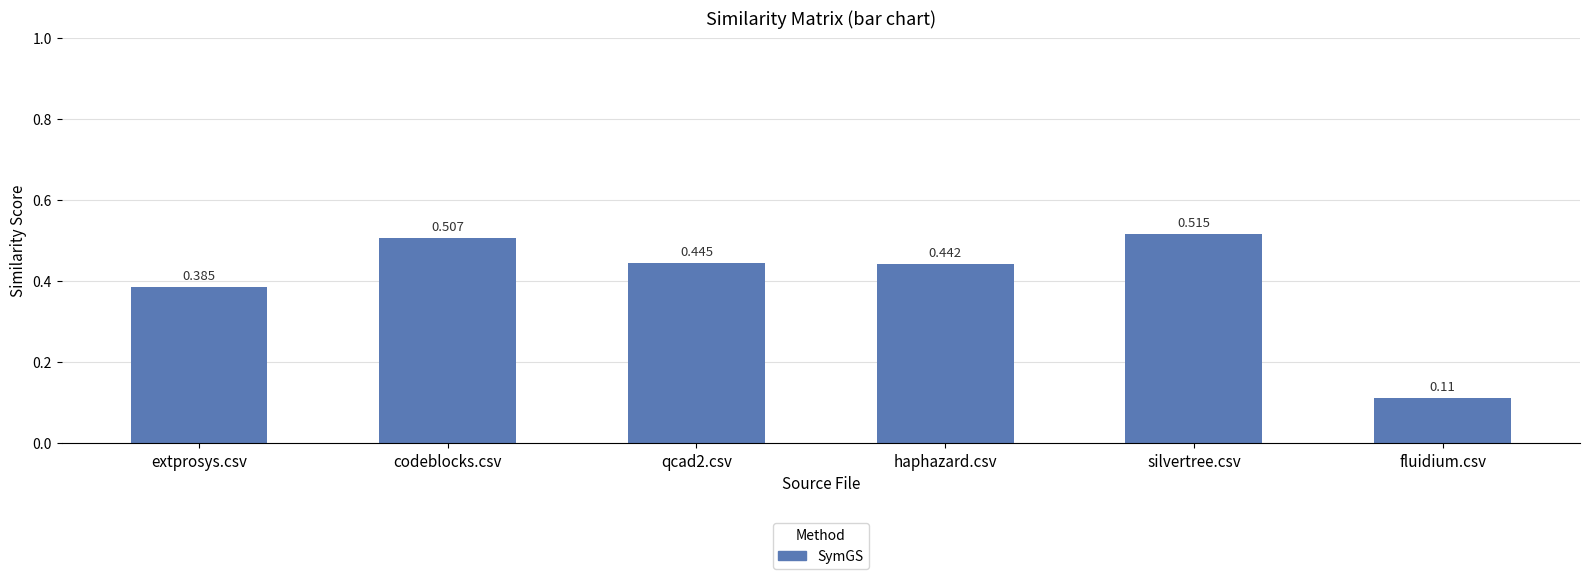

Are the bars horizontal?

No